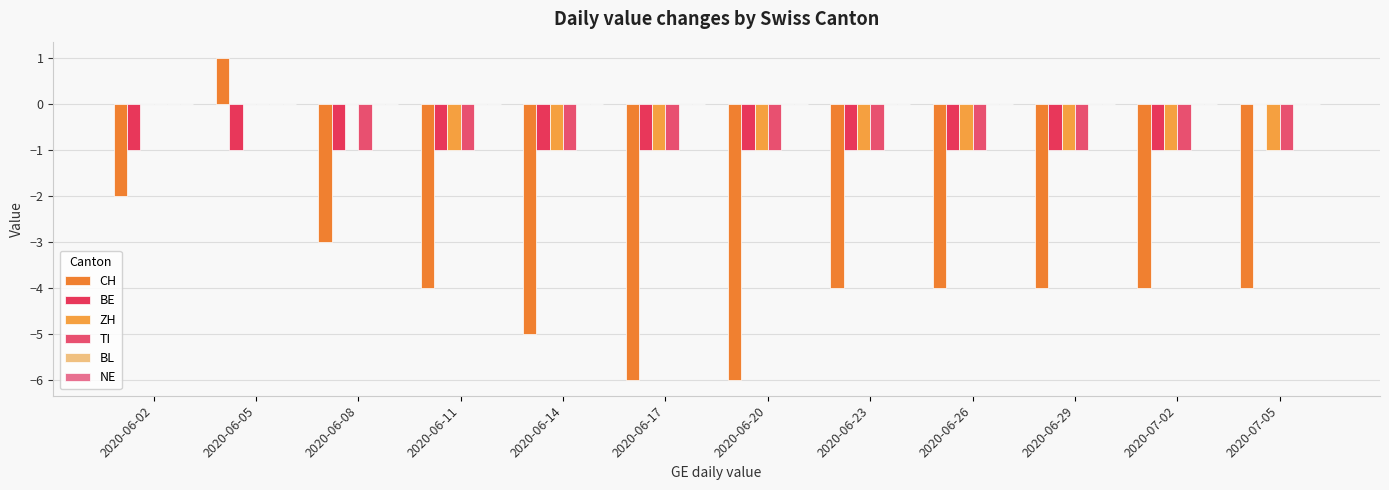

Does the chart contain stacked bars?

No